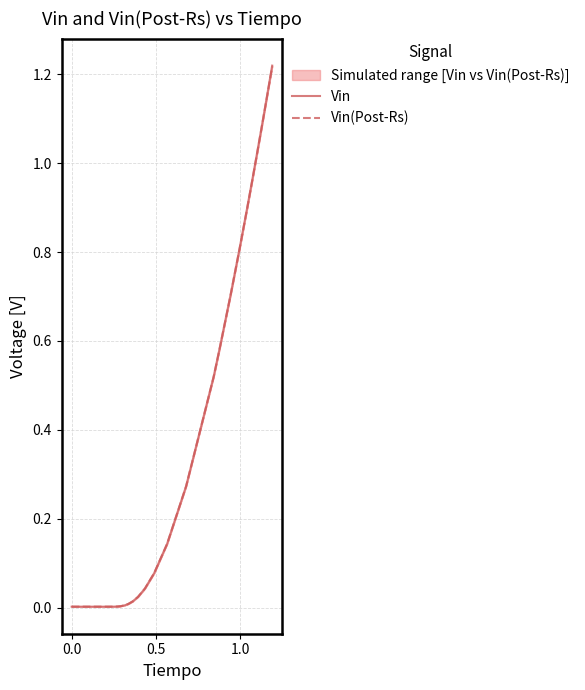

Is this an area chart (filled region under the line)?

No